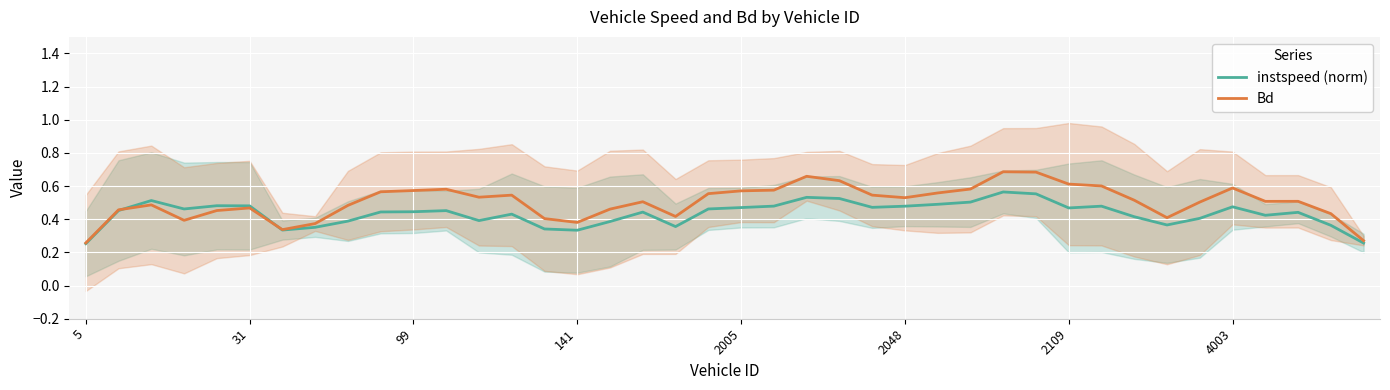

Is the value of instspeed (norm) at 28 greater than the value of Bd at 23?

No